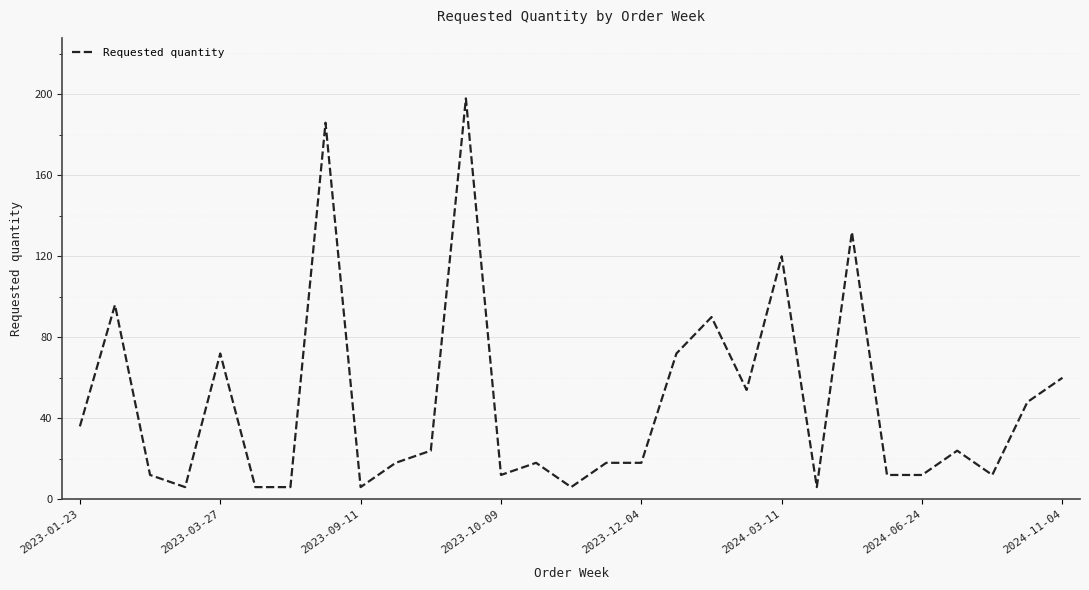

What is the greatest value displayed?

198